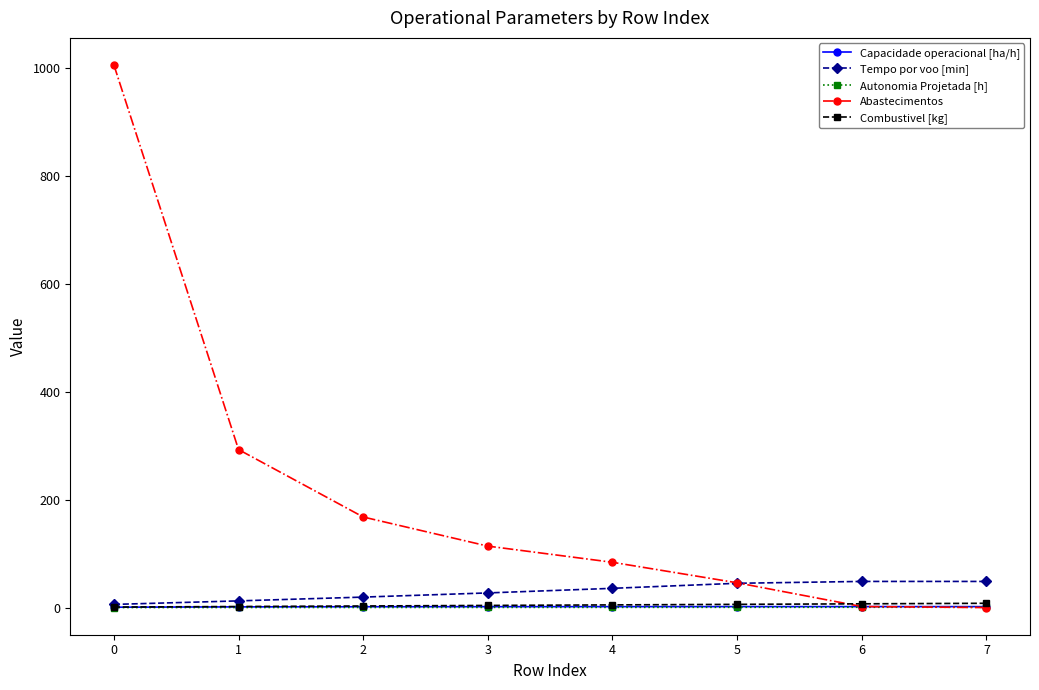

Which series changed the most between 0 and 5?

Abastecimentos